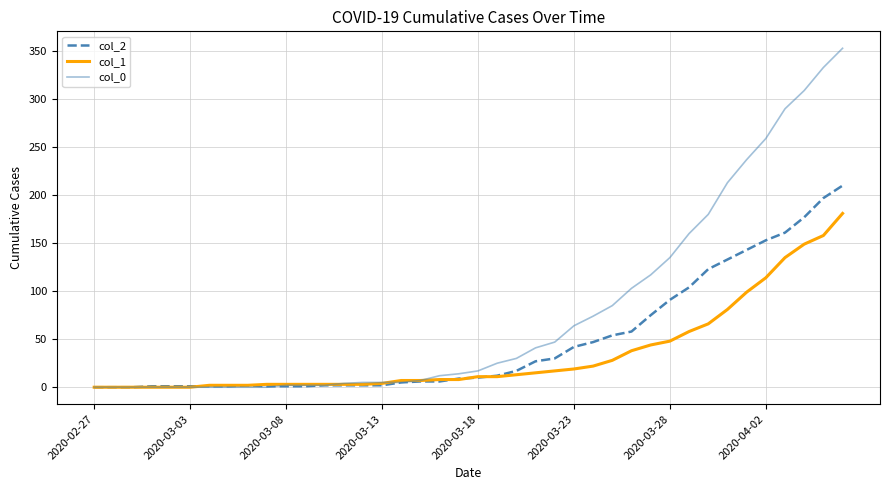

Which series has the largest range (max minus min)?

col_0